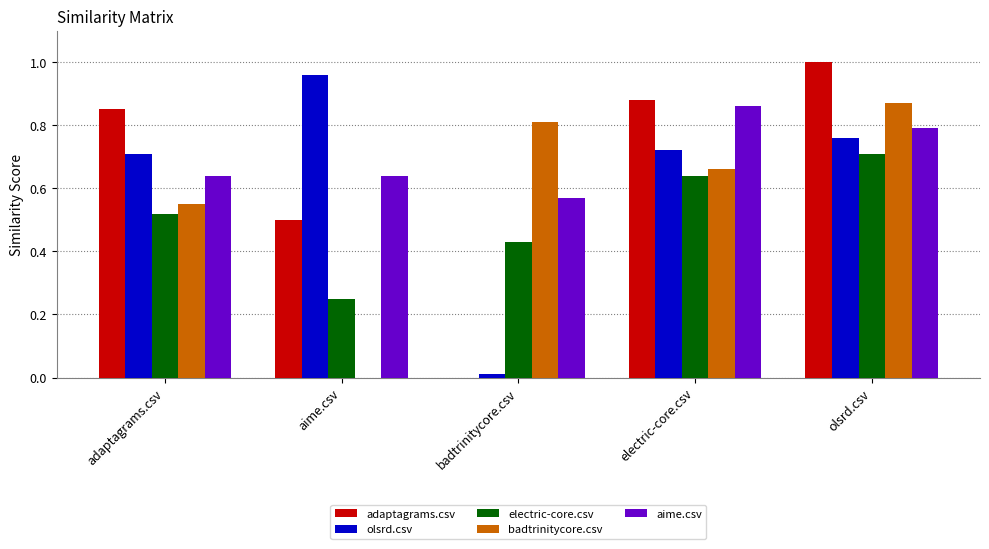

Which series has the widest spread of values?

adaptagrams.csv